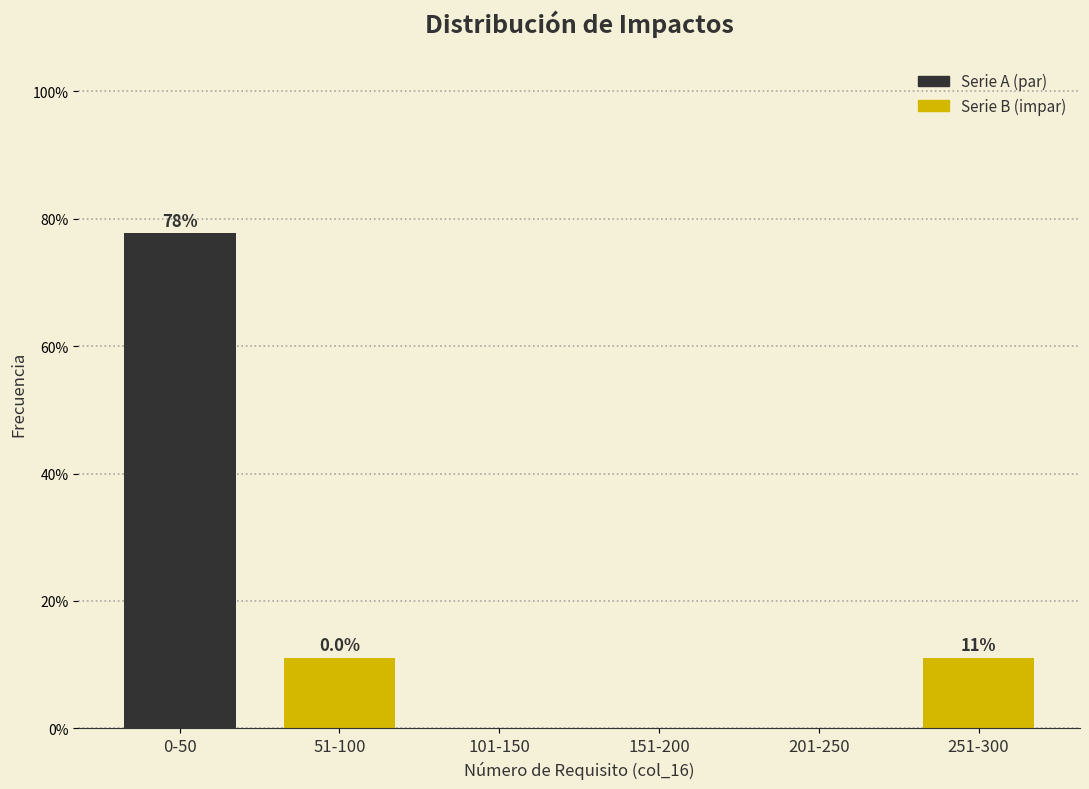

True or false: Serie B (impar) has a value of 3.2 at 201-250.

False